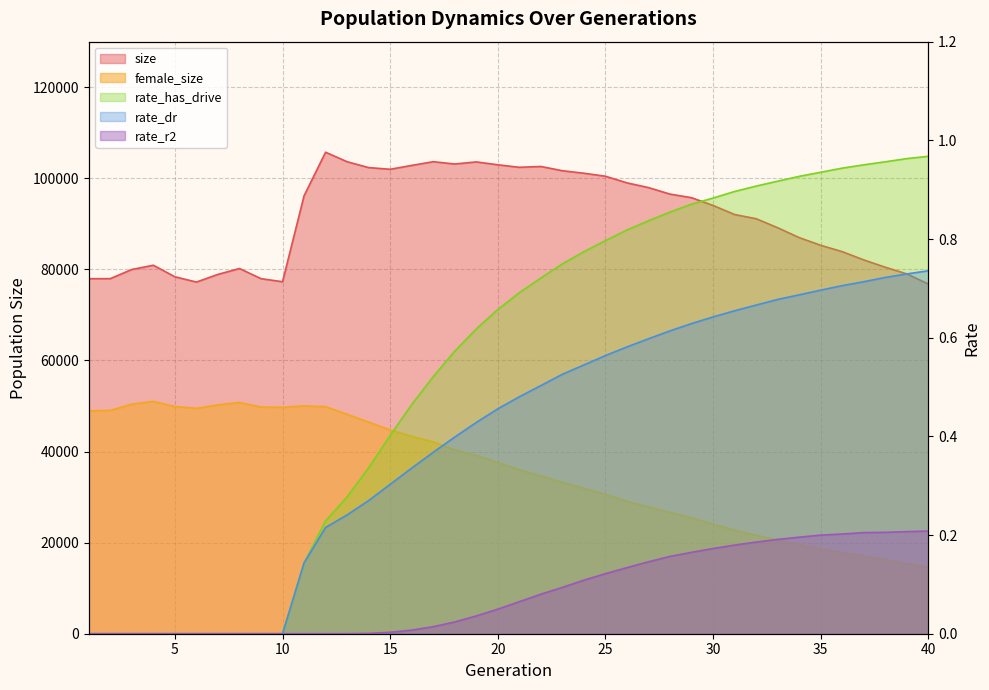

True or false: rate_dr has a value of 0.3 at 24.

False